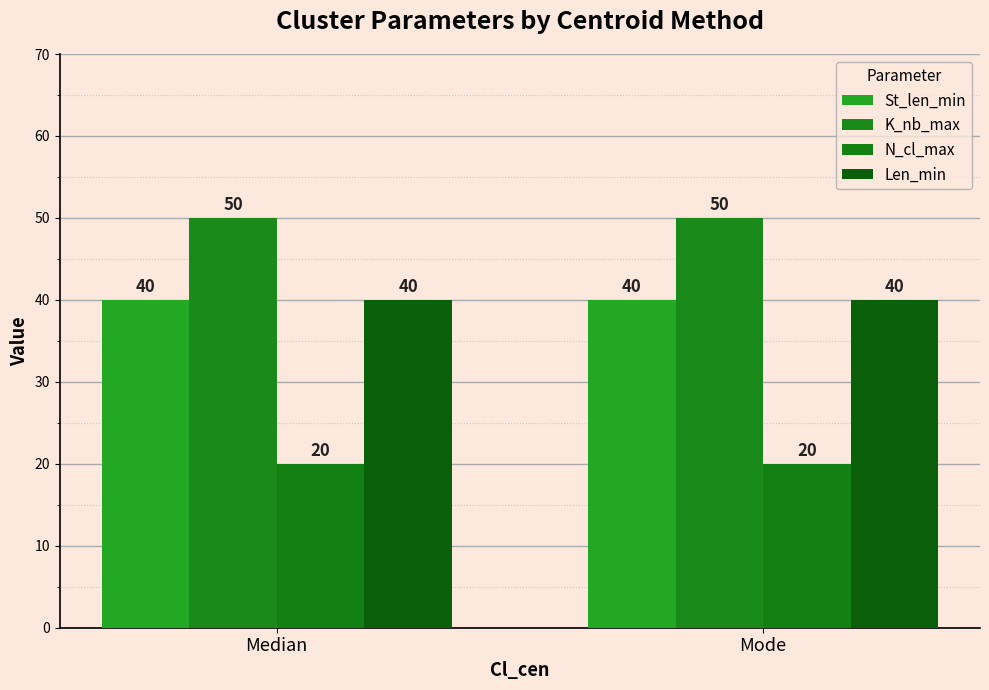

What value does the K_nb_max series have at Median?

50